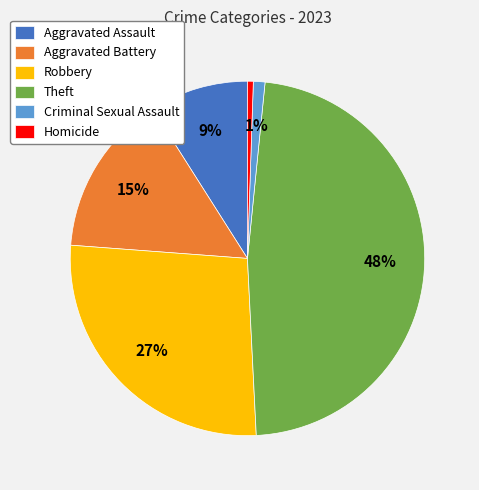

How many slices are in this pie chart?

6